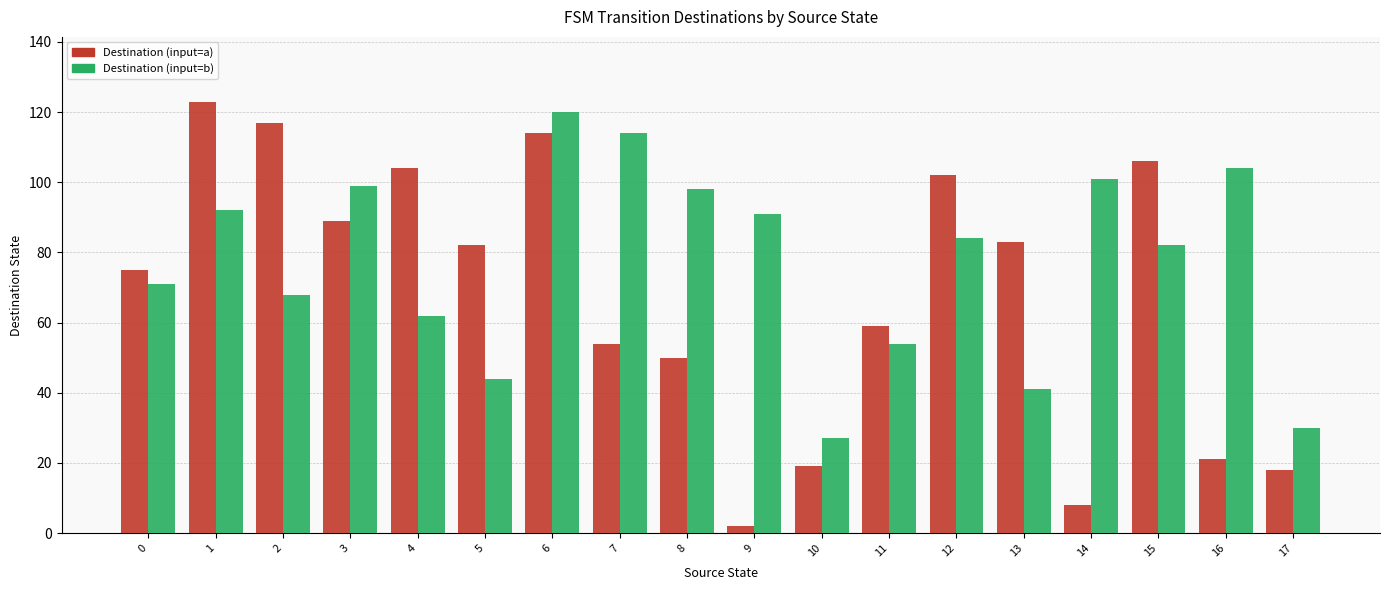

List the series in order of their overall mean, highest first.

Destination (input=b), Destination (input=a)